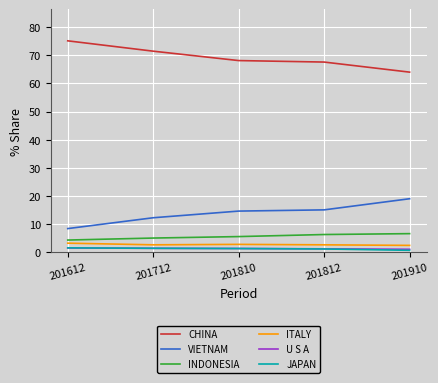

What is the maximum value for ITALY?

3.3